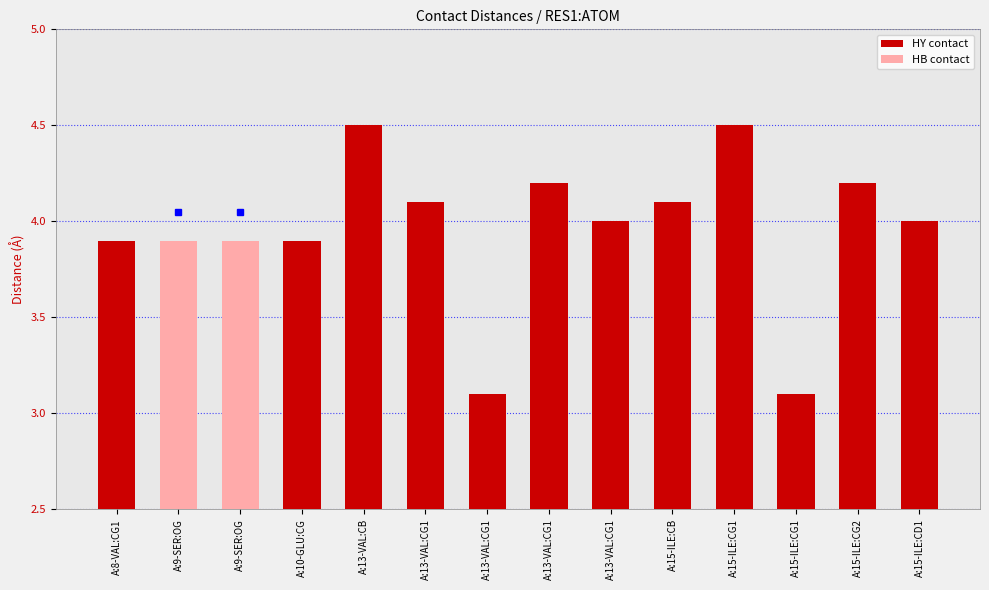

What is the difference between the maximum and minimum values?

1.4